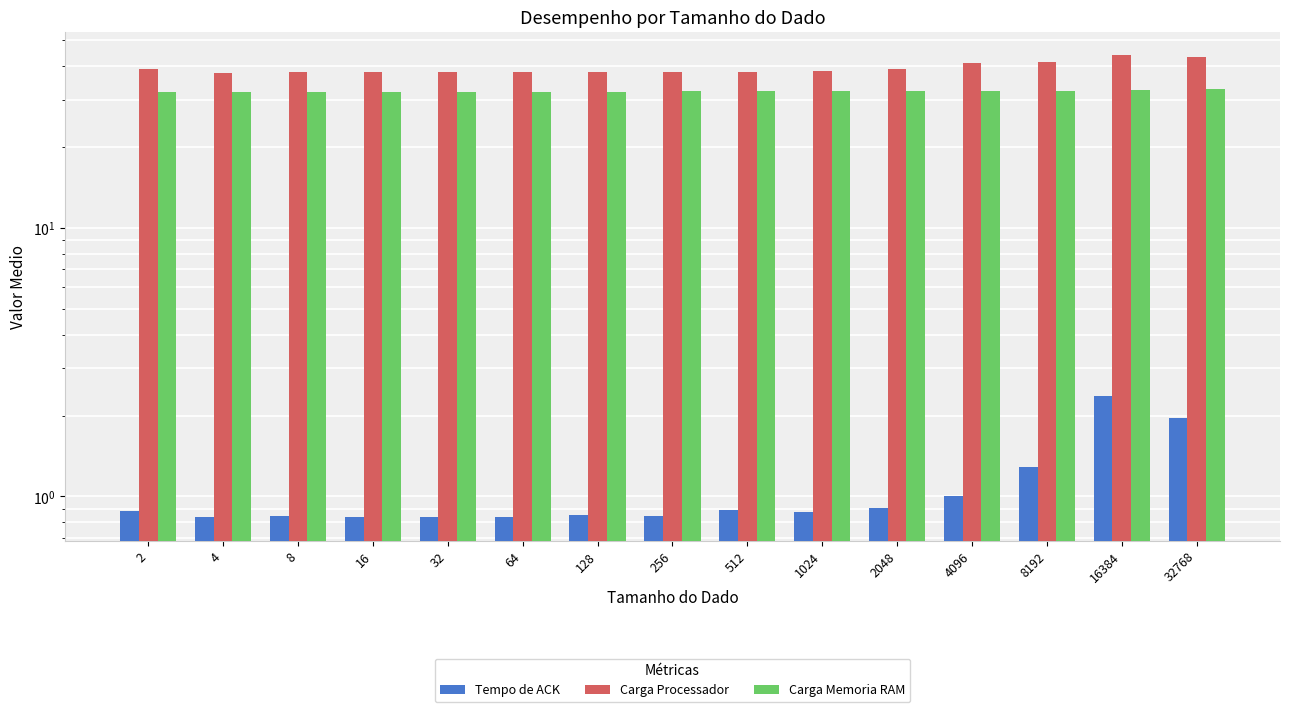

What is the highest value of the Tempo de ACK series?

2.4